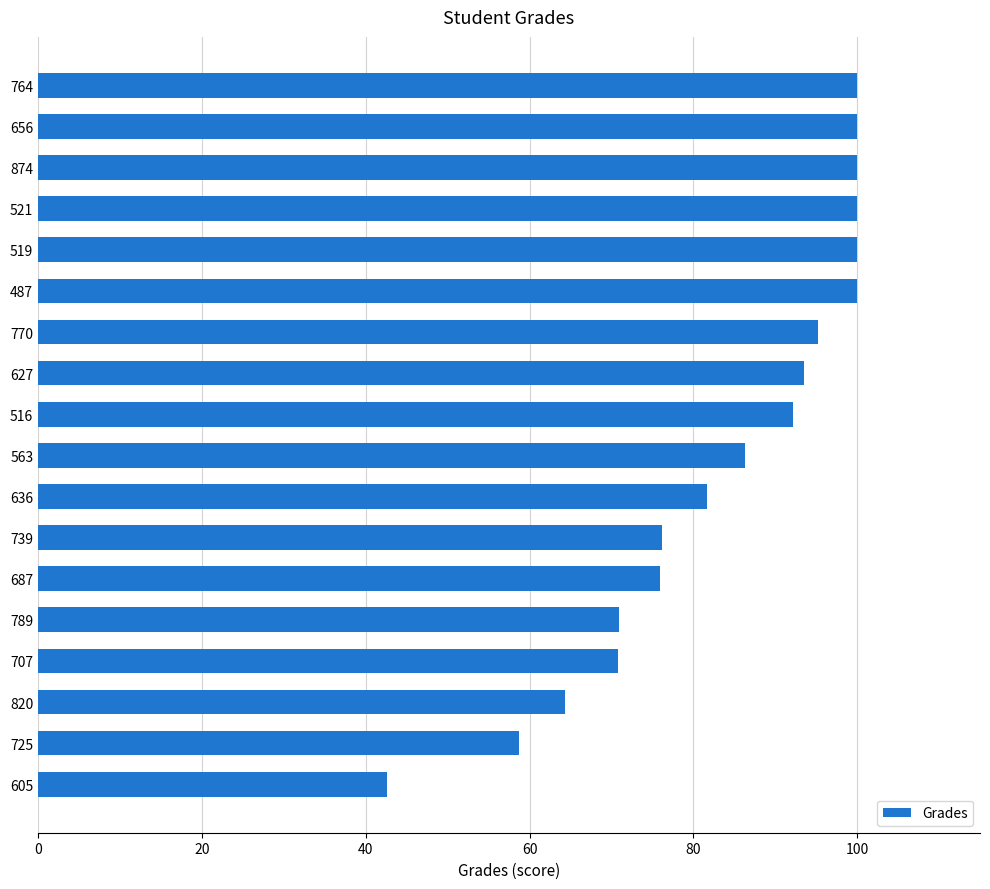

What is the smallest value displayed?

42.6